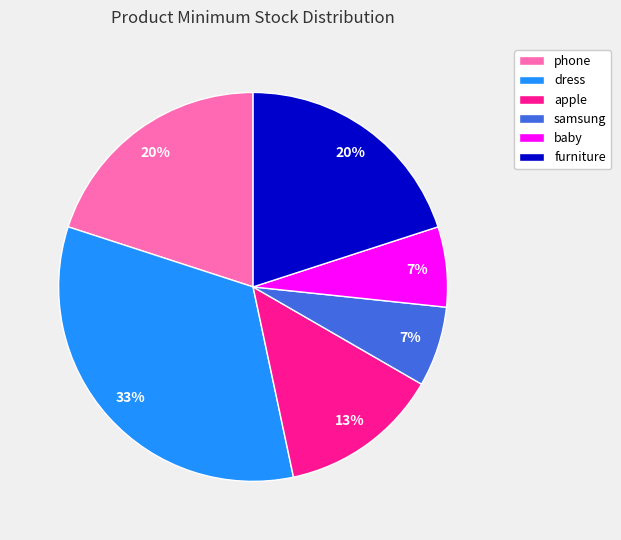

Is it true that samsung is 7% of the pie?

True